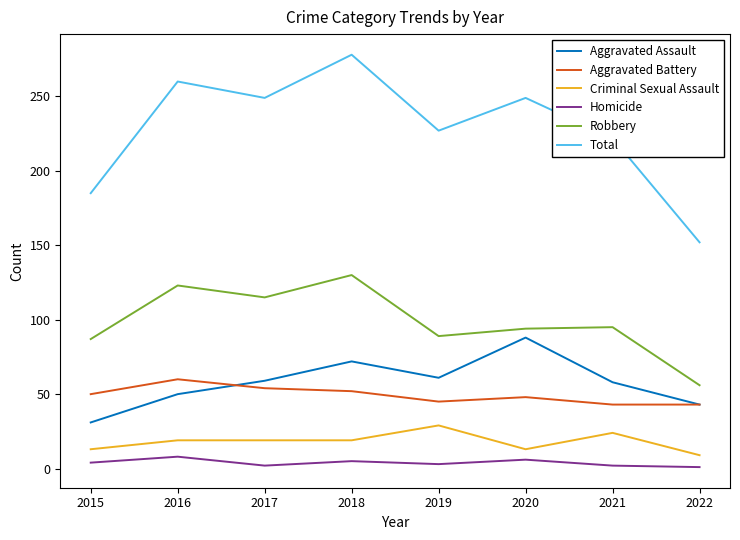

What are all the series names shown in the legend?

Aggravated Assault, Aggravated Battery, Criminal Sexual Assault, Homicide, Robbery, Total